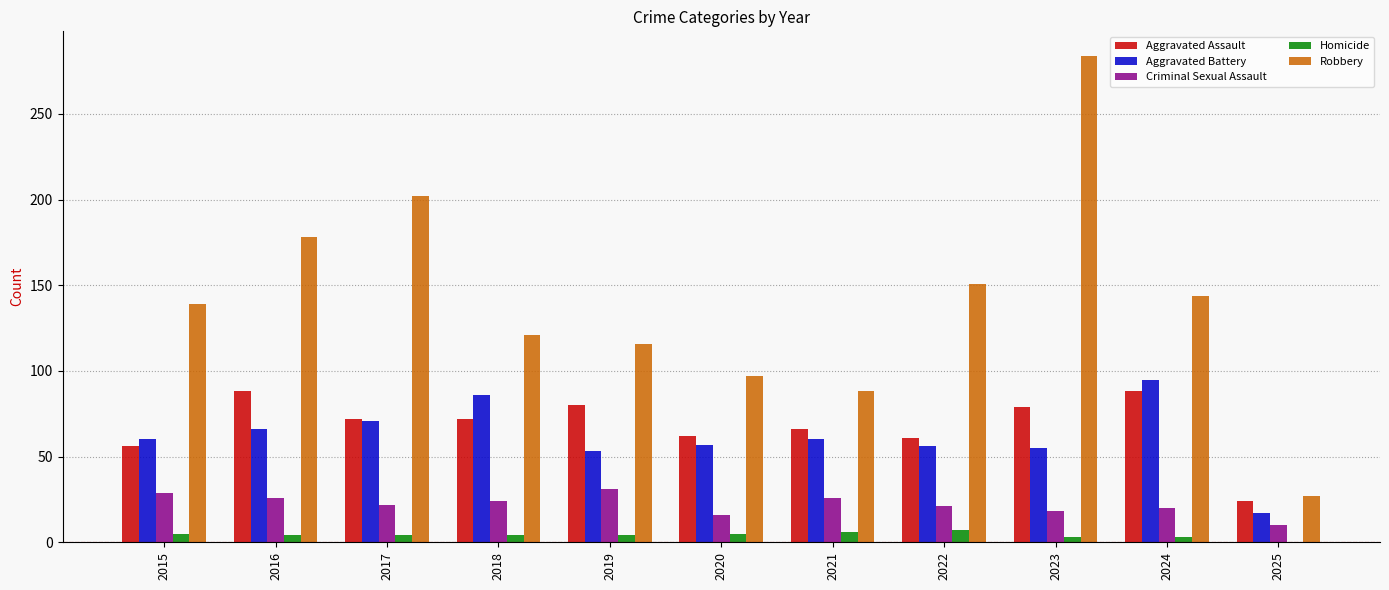

What is the sum of the Aggravated Assault values at 2025 and 2023?

103